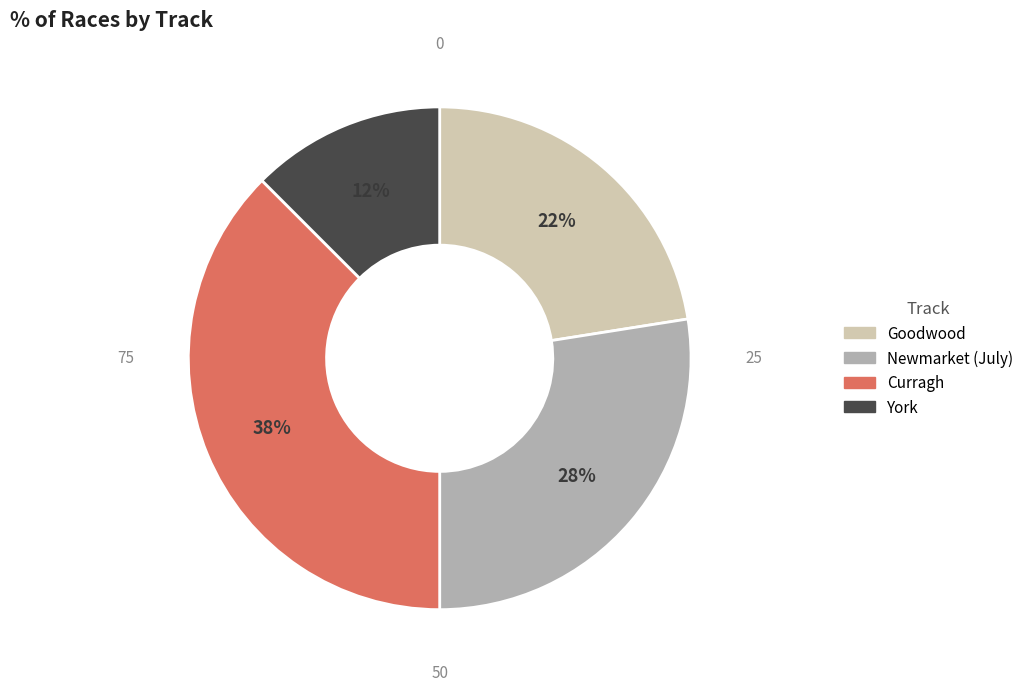

Rank the categories by value from highest to lowest.

Curragh, Newmarket (July), Goodwood, York